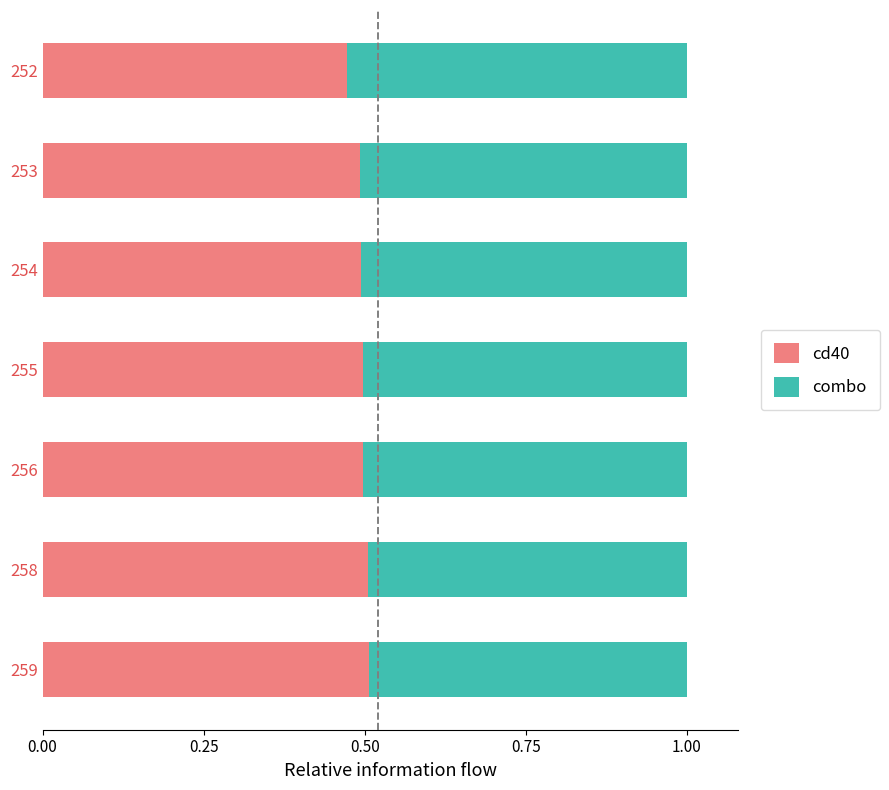

Count the number of categories in the chart.

7